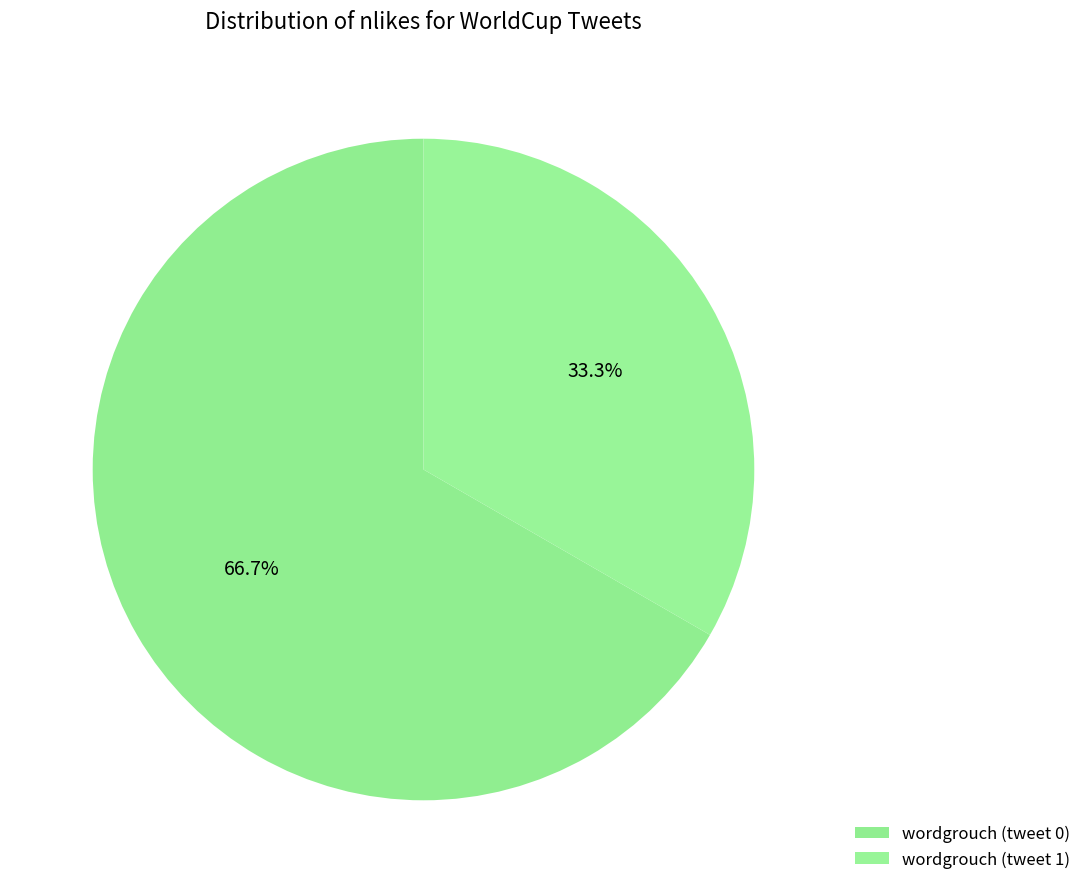

How many segments does this pie chart have?

2